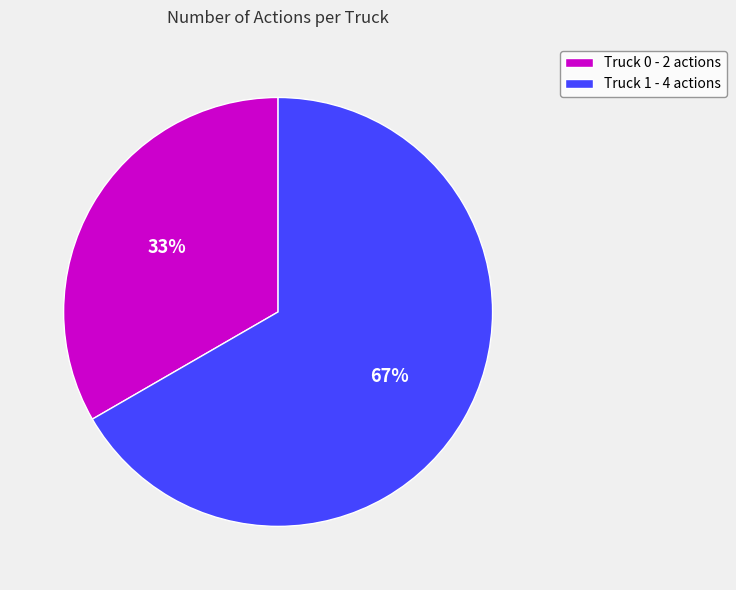

To the nearest percent, what portion does Truck 0 represent?

33%